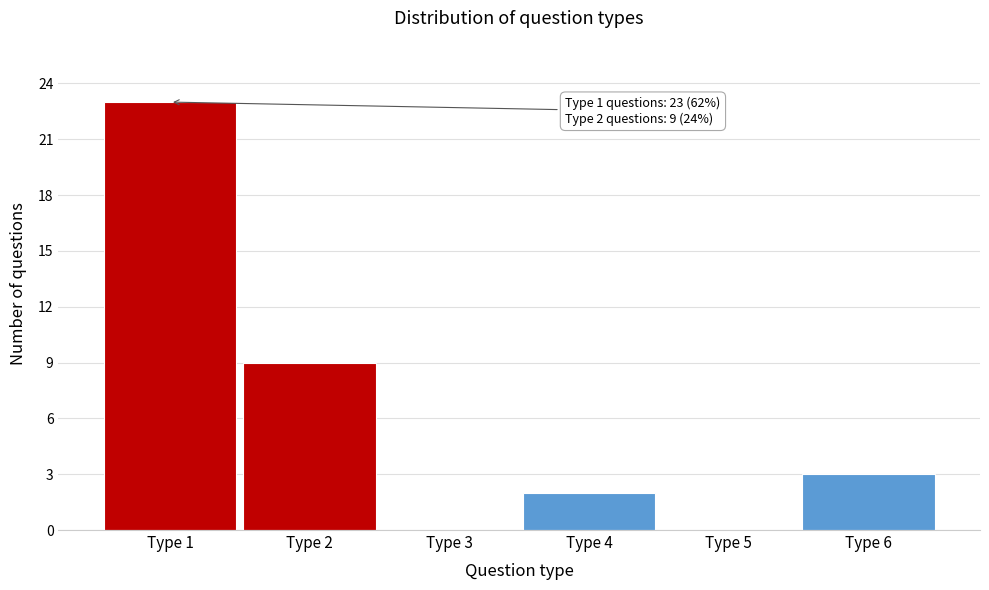

Reading right to left, what are all the values shown in this chart?

Type 6=3	Type 5=0	Type 4=2	Type 3=0	Type 2=9	Type 1=23